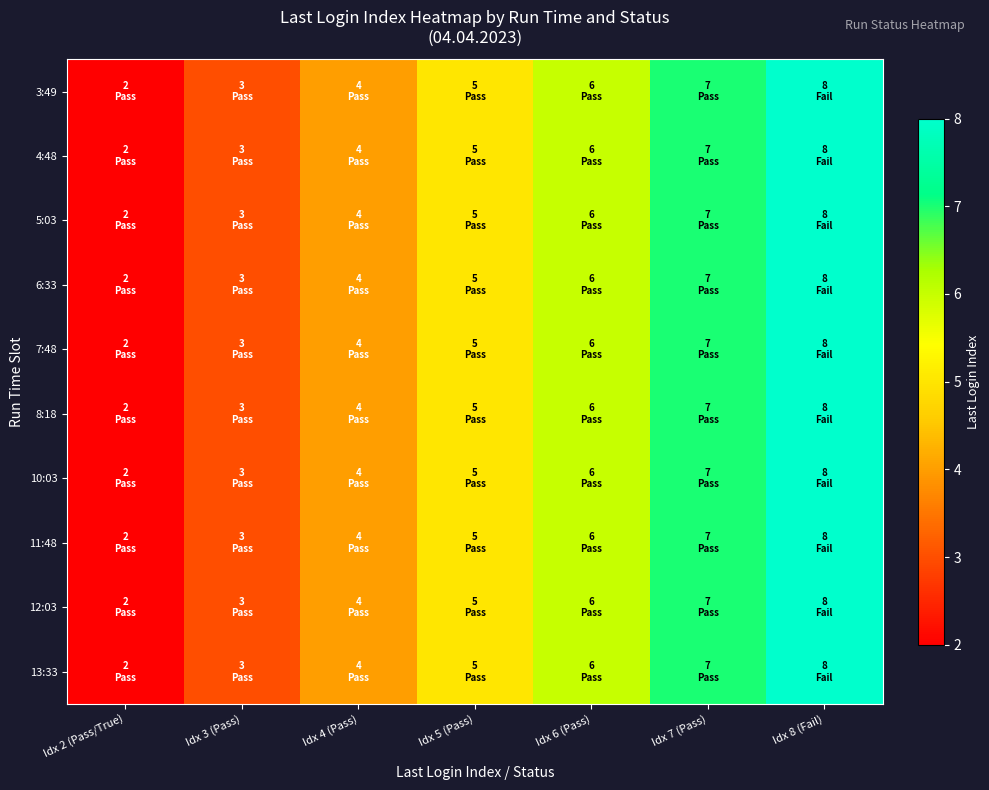

Which category has the lowest value across all series?

Idx 2 (Pass/True)